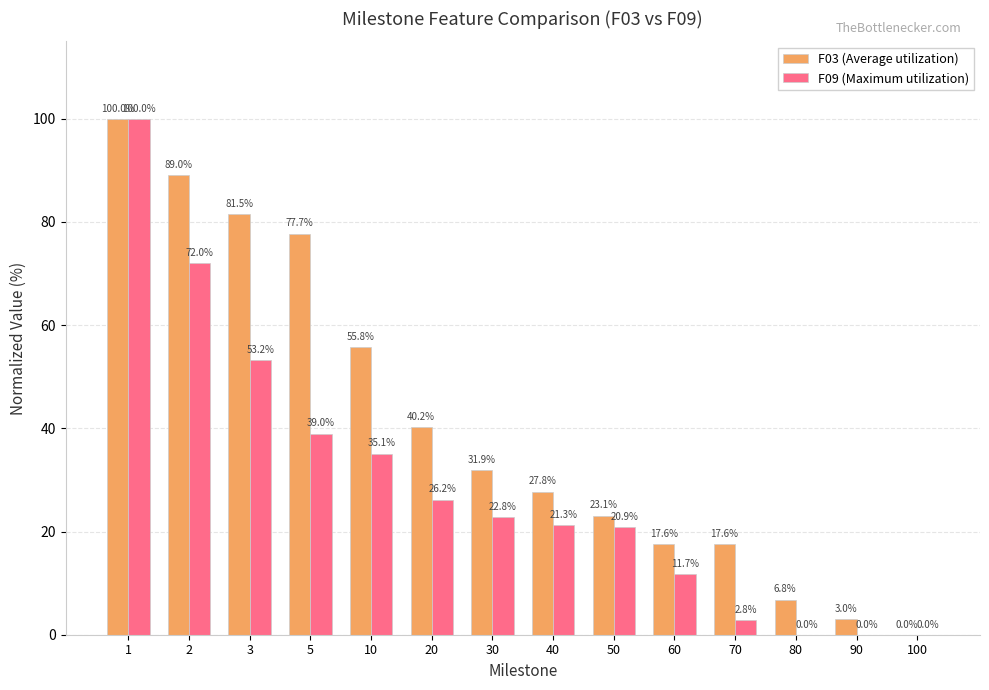

Does the chart contain stacked bars?

No